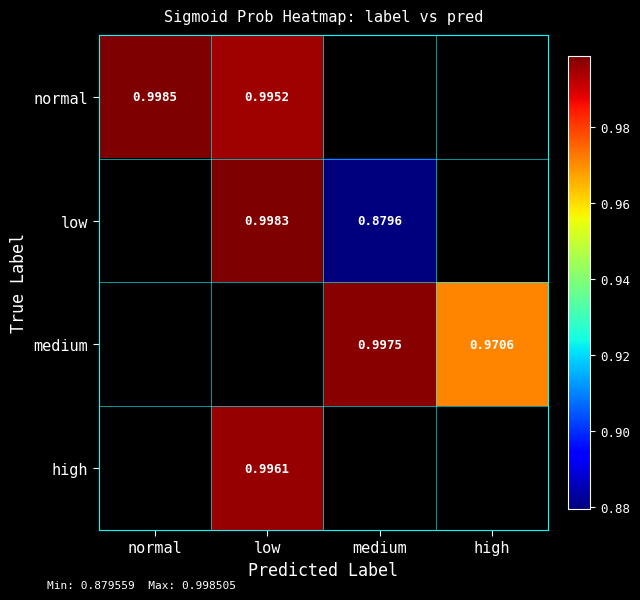

List the series in order of their peak value, highest first.

normal, low, medium, high